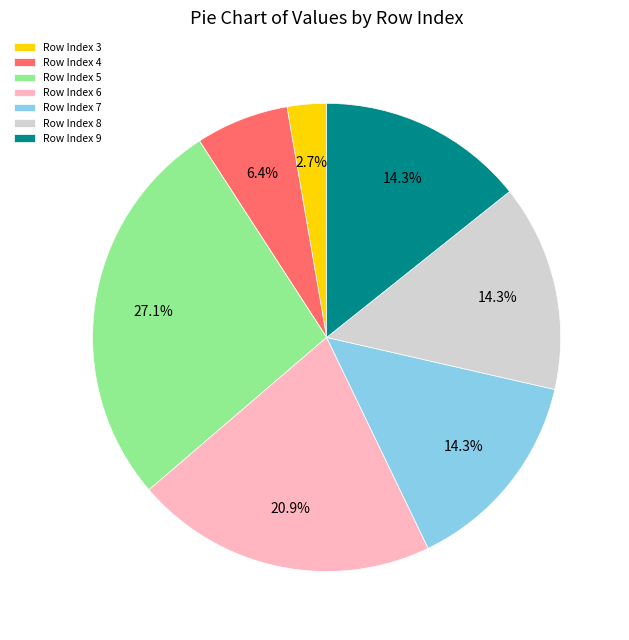

Is Row Index 4 the majority of the pie?

No